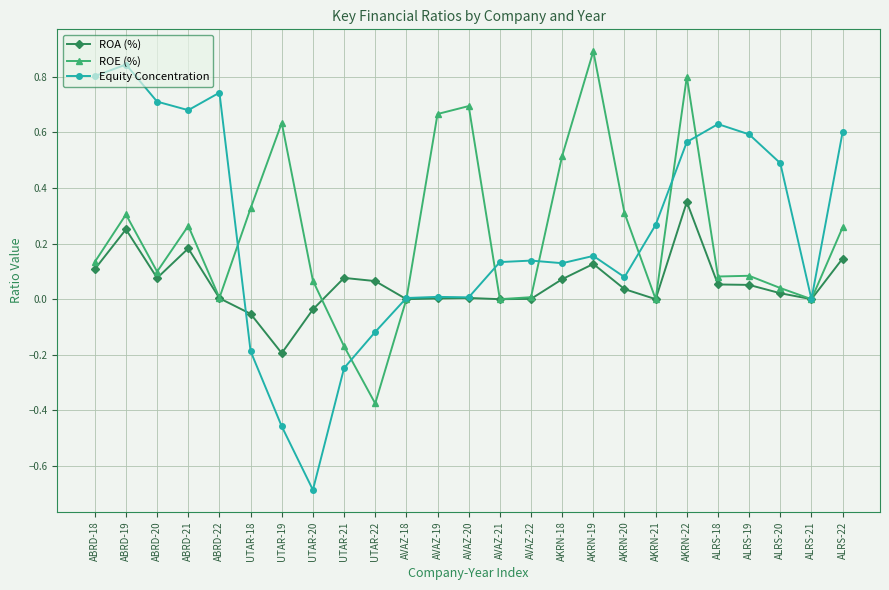

At UTAR-22, list the series in order from smallest to largest.

ROE (%), Equity Concentration, ROA (%)